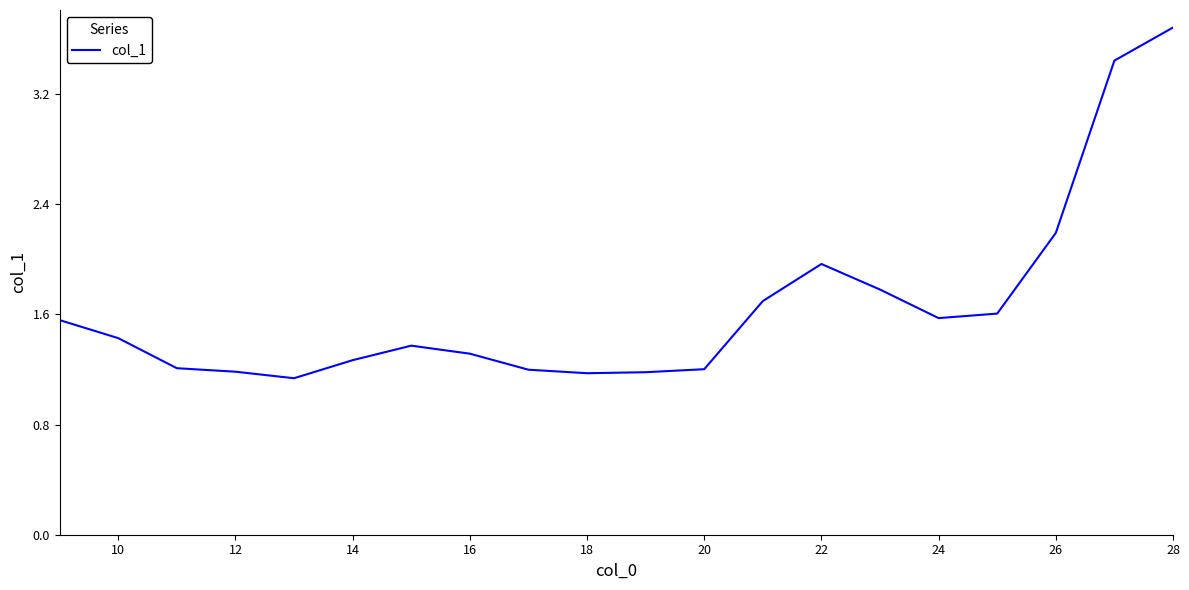

What is the greatest value displayed?

3.7